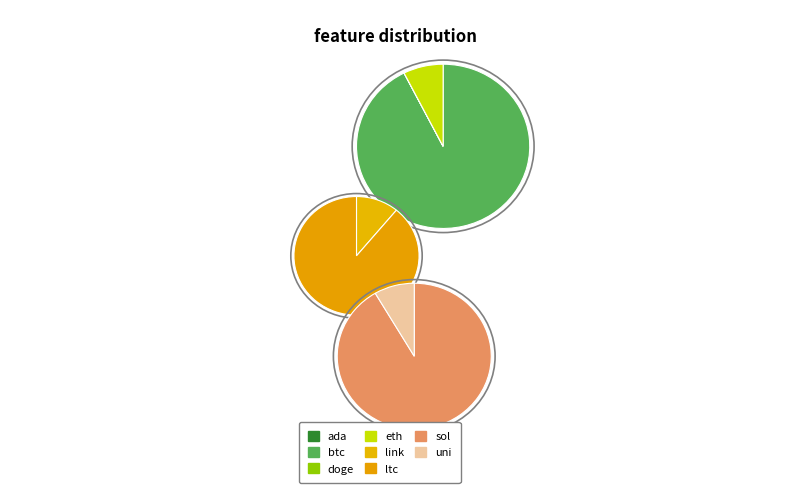

Is there a majority slice in this chart?

Yes